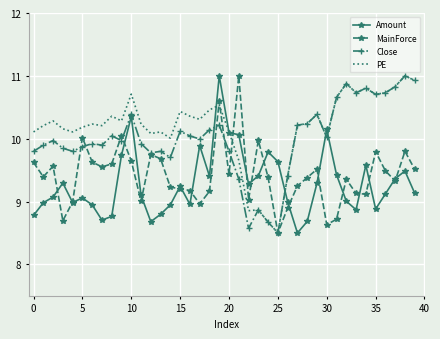

What is the minimum value shown in the chart?

8.5